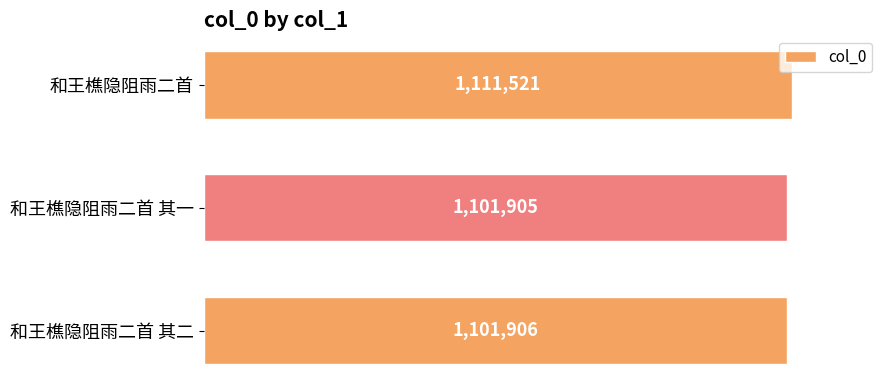

Does the chart contain any negative values?

No